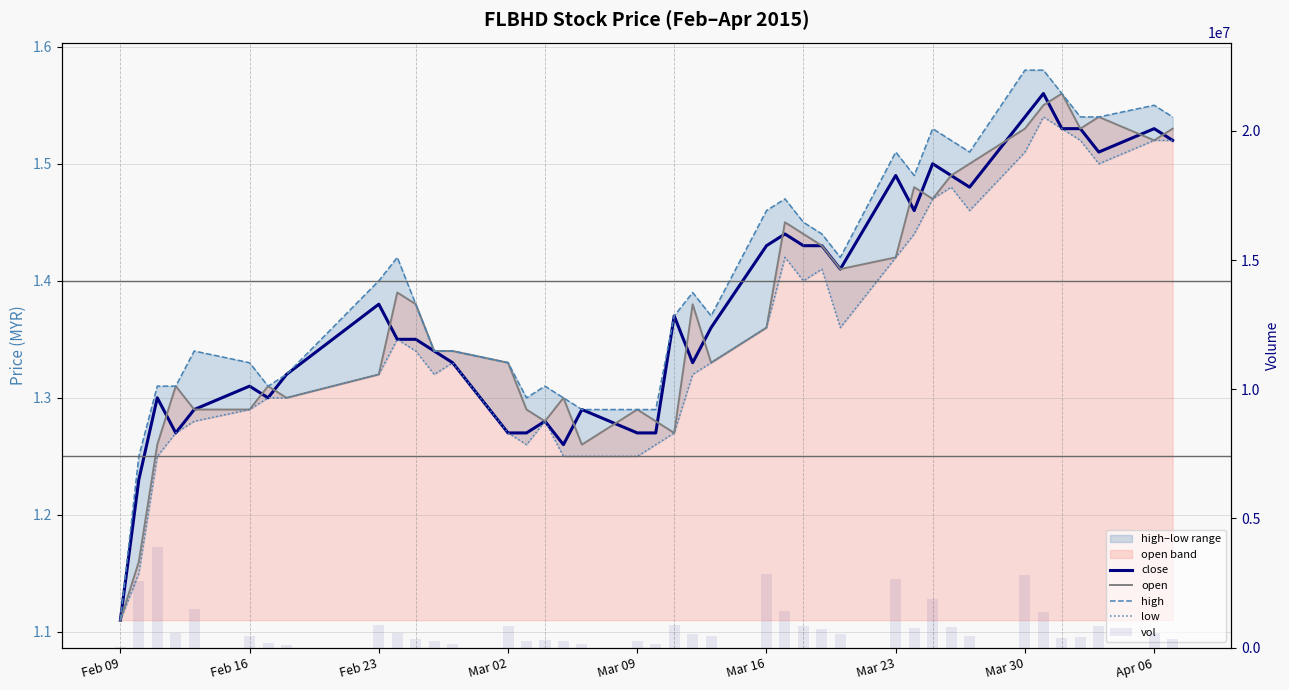

Reading right to left, transcribe all the data shown in this chart.

close: 1.5	1.5	1.5	1.5	1.5	1.6	1.5	1.5	1.5	1.5	1.5	1.5	1.4	1.4	1.4	1.4	1.4	1.4	1.3	1.4	1.3	1.3	1.3	1.3	1.3	1.3	1.3	1.3	1.3	1.4	1.4	1.4	1.3	1.3	1.3	1.3	1.3	1.3	1.2	1.1
open: 1.5	1.5	1.5	1.5	1.6	1.6	1.5	1.5	1.5	1.5	1.5	1.4	1.4	1.4	1.4	1.4	1.4	1.3	1.4	1.3	1.3	1.3	1.3	1.3	1.3	1.3	1.3	1.3	1.3	1.4	1.4	1.3	1.3	1.3	1.3	1.3	1.3	1.3	1.2	1.1
high: 1.5	1.6	1.5	1.5	1.6	1.6	1.6	1.5	1.5	1.5	1.5	1.5	1.4	1.4	1.4	1.5	1.5	1.4	1.4	1.4	1.3	1.3	1.3	1.3	1.3	1.3	1.3	1.3	1.3	1.4	1.4	1.4	1.3	1.3	1.3	1.3	1.3	1.3	1.2	1.1
low: 1.5	1.5	1.5	1.5	1.5	1.5	1.5	1.5	1.5	1.5	1.4	1.4	1.4	1.4	1.4	1.4	1.4	1.3	1.3	1.3	1.3	1.2	1.2	1.2	1.3	1.3	1.3	1.3	1.3	1.3	1.4	1.3	1.3	1.3	1.3	1.3	1.3	1.2	1.1	1.1
vol: 323100.0	552300.0	829300.0	411100.0	394100.0	1365400.0	2797100.0	451400.0	798400.0	1892200.0	773500.0	2675900.0	529100.0	704500.0	837200.0	1429800.0	2865500.0	460600.0	513700.0	886500.0	129800.0	240200.0	156100.0	276100.0	313200.0	240500.0	845800.0	131400.0	264800.0	350600.0	564700.0	862400.0	115900.0	167400.0	434200.0	1495700.0	561600.0	3902400.0	2592600.0	39800.0